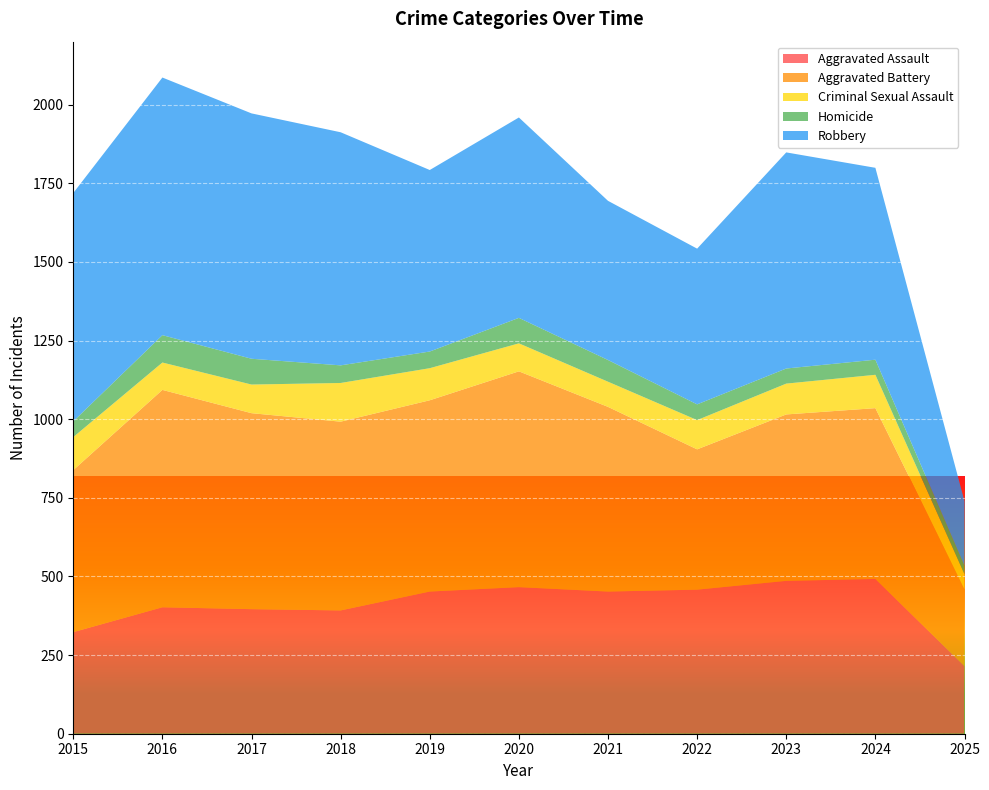

Reading right to left, transcribe all the data shown in this chart.

Aggravated Assault: 215	492	486	458	452	466	452	392	396	402	323
Aggravated Battery: 244	543	529	446	587	686	608	600	623	691	515
Criminal Sexual Assault: 48	106	98	93	80	89	102	123	91	87	105
Homicide: 27	48	48	50	69	81	53	56	82	87	50
Robbery: 205	610	687	495	506	637	577	741	780	819	726